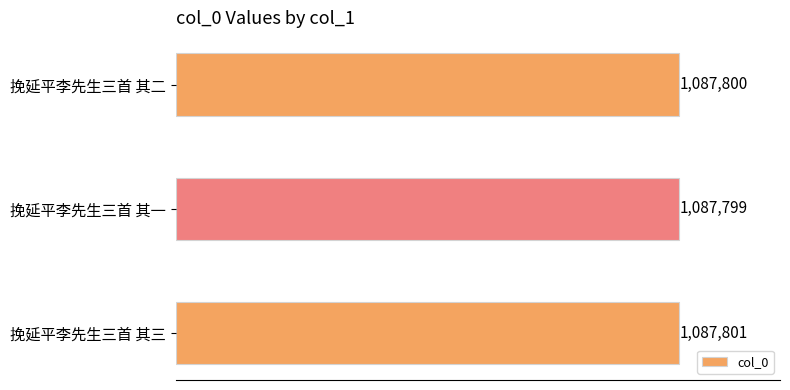

At which category does the chart reach its minimum across all series?

挽延平李先生三首 其一